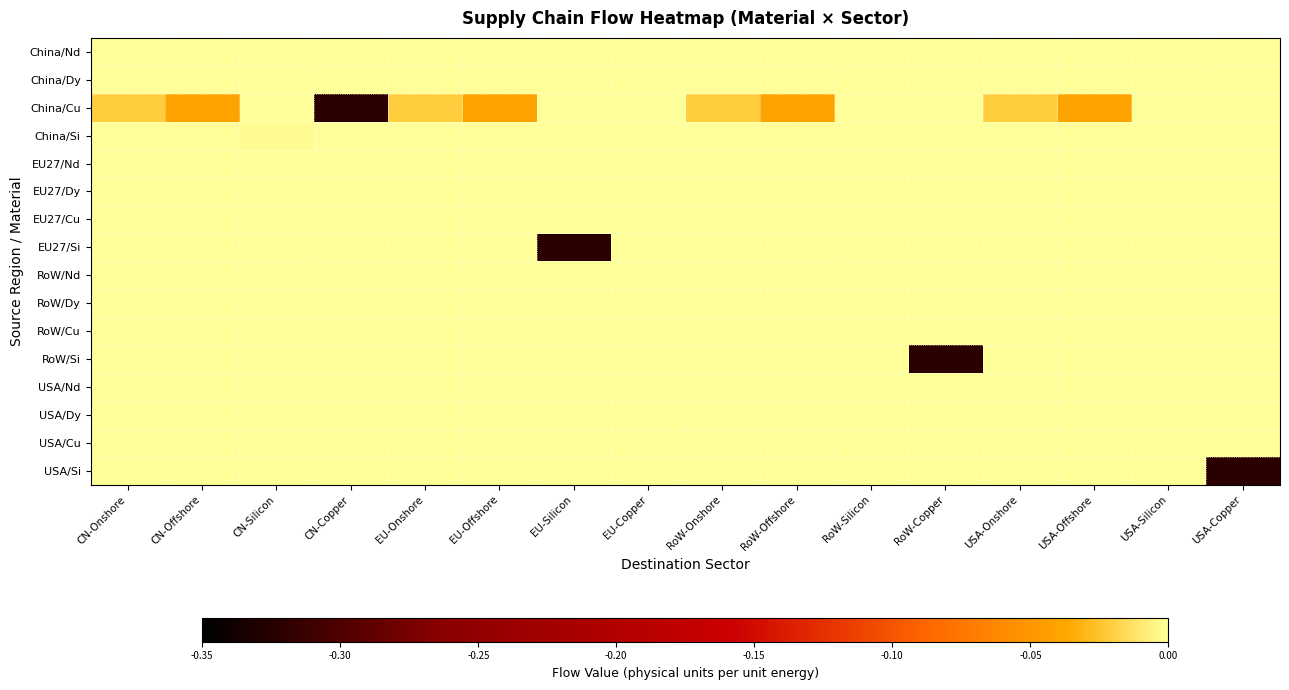

Reading left to right, list all the values displayed in this chart.

China/Nd: CN-Onshore=0.0	CN-Offshore=-0.0	CN-Silicon=0.0	CN-Copper=0.0	EU-Onshore=0.0	EU-Offshore=-0.0	EU-Silicon=0.0	EU-Copper=0.0	RoW-Onshore=0.0	RoW-Offshore=-0.0	RoW-Silicon=0.0	RoW-Copper=0.0	USA-Onshore=0.0	USA-Offshore=-0.0	USA-Silicon=0.0	USA-Copper=0.0
China/Dy: CN-Onshore=0.0	CN-Offshore=0.0	CN-Silicon=0.0	CN-Copper=0.0	EU-Onshore=0.0	EU-Offshore=0.0	EU-Silicon=0.0	EU-Copper=0.0	RoW-Onshore=0.0	RoW-Offshore=0.0	RoW-Silicon=0.0	RoW-Copper=0.0	USA-Onshore=0.0	USA-Offshore=0.0	USA-Silicon=0.0	USA-Copper=0.0
China/Cu: CN-Onshore=-0.0	CN-Offshore=-0.0	CN-Silicon=0.0	CN-Copper=-0.3	EU-Onshore=-0.0	EU-Offshore=-0.0	EU-Silicon=0.0	EU-Copper=0.0	RoW-Onshore=-0.0	RoW-Offshore=-0.0	RoW-Silicon=0.0	RoW-Copper=0.0	USA-Onshore=-0.0	USA-Offshore=-0.0	USA-Silicon=0.0	USA-Copper=0.0
China/Si: CN-Onshore=0.0	CN-Offshore=0.0	CN-Silicon=-0.0	CN-Copper=0.0	EU-Onshore=0.0	EU-Offshore=0.0	EU-Silicon=-0.0	EU-Copper=0.0	RoW-Onshore=0.0	RoW-Offshore=0.0	RoW-Silicon=-0.0	RoW-Copper=0.0	USA-Onshore=0.0	USA-Offshore=0.0	USA-Silicon=-0.0	USA-Copper=0.0
EU27/Nd: CN-Onshore=0.0	CN-Offshore=0.0	CN-Silicon=0.0	CN-Copper=0.0	EU-Onshore=0.0	EU-Offshore=0.0	EU-Silicon=0.0	EU-Copper=0.0	RoW-Onshore=0.0	RoW-Offshore=0.0	RoW-Silicon=0.0	RoW-Copper=0.0	USA-Onshore=0.0	USA-Offshore=0.0	USA-Silicon=0.0	USA-Copper=0.0
EU27/Dy: CN-Onshore=0.0	CN-Offshore=0.0	CN-Silicon=0.0	CN-Copper=0.0	EU-Onshore=0.0	EU-Offshore=0.0	EU-Silicon=-0.0	EU-Copper=0.0	RoW-Onshore=0.0	RoW-Offshore=0.0	RoW-Silicon=0.0	RoW-Copper=0.0	USA-Onshore=0.0	USA-Offshore=0.0	USA-Silicon=0.0	USA-Copper=0.0
EU27/Cu: CN-Onshore=0.0	CN-Offshore=0.0	CN-Silicon=0.0	CN-Copper=0.0	EU-Onshore=0.0	EU-Offshore=0.0	EU-Silicon=0.0	EU-Copper=-0.0	RoW-Onshore=0.0	RoW-Offshore=0.0	RoW-Silicon=-0.0	RoW-Copper=0.0	USA-Onshore=0.0	USA-Offshore=0.0	USA-Silicon=-0.0	USA-Copper=0.0
EU27/Si: CN-Onshore=0.0	CN-Offshore=0.0	CN-Silicon=0.0	CN-Copper=0.0	EU-Onshore=0.0	EU-Offshore=0.0	EU-Silicon=-0.3	EU-Copper=0.0	RoW-Onshore=0.0	RoW-Offshore=0.0	RoW-Silicon=0.0	RoW-Copper=0.0	USA-Onshore=0.0	USA-Offshore=0.0	USA-Silicon=0.0	USA-Copper=0.0
RoW/Nd: CN-Onshore=0.0	CN-Offshore=0.0	CN-Silicon=0.0	CN-Copper=0.0	EU-Onshore=0.0	EU-Offshore=0.0	EU-Silicon=0.0	EU-Copper=0.0	RoW-Onshore=0.0	RoW-Offshore=0.0	RoW-Silicon=0.0	RoW-Copper=0.0	USA-Onshore=0.0	USA-Offshore=0.0	USA-Silicon=0.0	USA-Copper=0.0
RoW/Dy: CN-Onshore=0.0	CN-Offshore=0.0	CN-Silicon=0.0	CN-Copper=0.0	EU-Onshore=0.0	EU-Offshore=0.0	EU-Silicon=0.0	EU-Copper=0.0	RoW-Onshore=0.0	RoW-Offshore=0.0	RoW-Silicon=0.0	RoW-Copper=0.0	USA-Onshore=0.0	USA-Offshore=0.0	USA-Silicon=0.0	USA-Copper=0.0
RoW/Cu: CN-Onshore=0.0	CN-Offshore=0.0	CN-Silicon=0.0	CN-Copper=0.0	EU-Onshore=0.0	EU-Offshore=0.0	EU-Silicon=0.0	EU-Copper=0.0	RoW-Onshore=0.0	RoW-Offshore=0.0	RoW-Silicon=-0.0	RoW-Copper=0.0	USA-Onshore=0.0	USA-Offshore=0.0	USA-Silicon=-0.0	USA-Copper=0.0
RoW/Si: CN-Onshore=0.0	CN-Offshore=0.0	CN-Silicon=0.0	CN-Copper=0.0	EU-Onshore=0.0	EU-Offshore=0.0	EU-Silicon=0.0	EU-Copper=0.0	RoW-Onshore=0.0	RoW-Offshore=0.0	RoW-Silicon=0.0	RoW-Copper=-0.3	USA-Onshore=0.0	USA-Offshore=0.0	USA-Silicon=0.0	USA-Copper=0.0
USA/Nd: CN-Onshore=0.0	CN-Offshore=0.0	CN-Silicon=0.0	CN-Copper=0.0	EU-Onshore=0.0	EU-Offshore=0.0	EU-Silicon=0.0	EU-Copper=0.0	RoW-Onshore=0.0	RoW-Offshore=0.0	RoW-Silicon=0.0	RoW-Copper=0.0	USA-Onshore=0.0	USA-Offshore=0.0	USA-Silicon=0.0	USA-Copper=0.0
USA/Dy: CN-Onshore=0.0	CN-Offshore=0.0	CN-Silicon=0.0	CN-Copper=0.0	EU-Onshore=0.0	EU-Offshore=0.0	EU-Silicon=0.0	EU-Copper=0.0	RoW-Onshore=0.0	RoW-Offshore=0.0	RoW-Silicon=0.0	RoW-Copper=0.0	USA-Onshore=0.0	USA-Offshore=0.0	USA-Silicon=0.0	USA-Copper=0.0
USA/Cu: CN-Onshore=0.0	CN-Offshore=0.0	CN-Silicon=0.0	CN-Copper=0.0	EU-Onshore=0.0	EU-Offshore=0.0	EU-Silicon=0.0	EU-Copper=0.0	RoW-Onshore=0.0	RoW-Offshore=0.0	RoW-Silicon=-0.0	RoW-Copper=0.0	USA-Onshore=0.0	USA-Offshore=0.0	USA-Silicon=-0.0	USA-Copper=0.0
USA/Si: CN-Onshore=0.0	CN-Offshore=0.0	CN-Silicon=0.0	CN-Copper=0.0	EU-Onshore=0.0	EU-Offshore=0.0	EU-Silicon=0.0	EU-Copper=0.0	RoW-Onshore=0.0	RoW-Offshore=0.0	RoW-Silicon=0.0	RoW-Copper=0.0	USA-Onshore=0.0	USA-Offshore=0.0	USA-Silicon=0.0	USA-Copper=-0.3